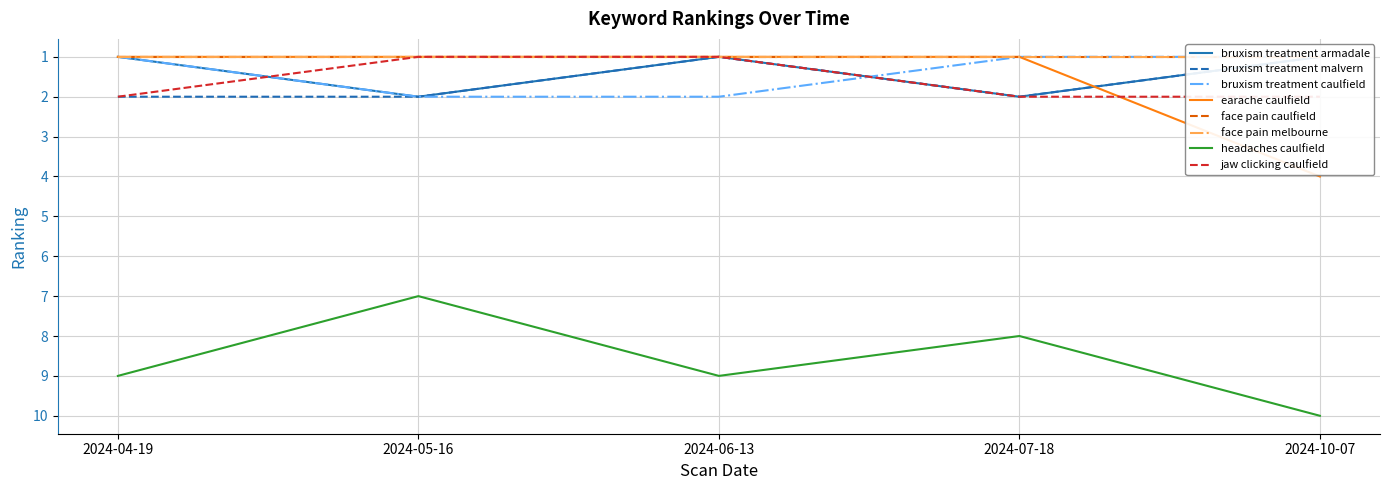

True or false: bruxism treatment malvern and headaches caulfield intersect in this chart.

False